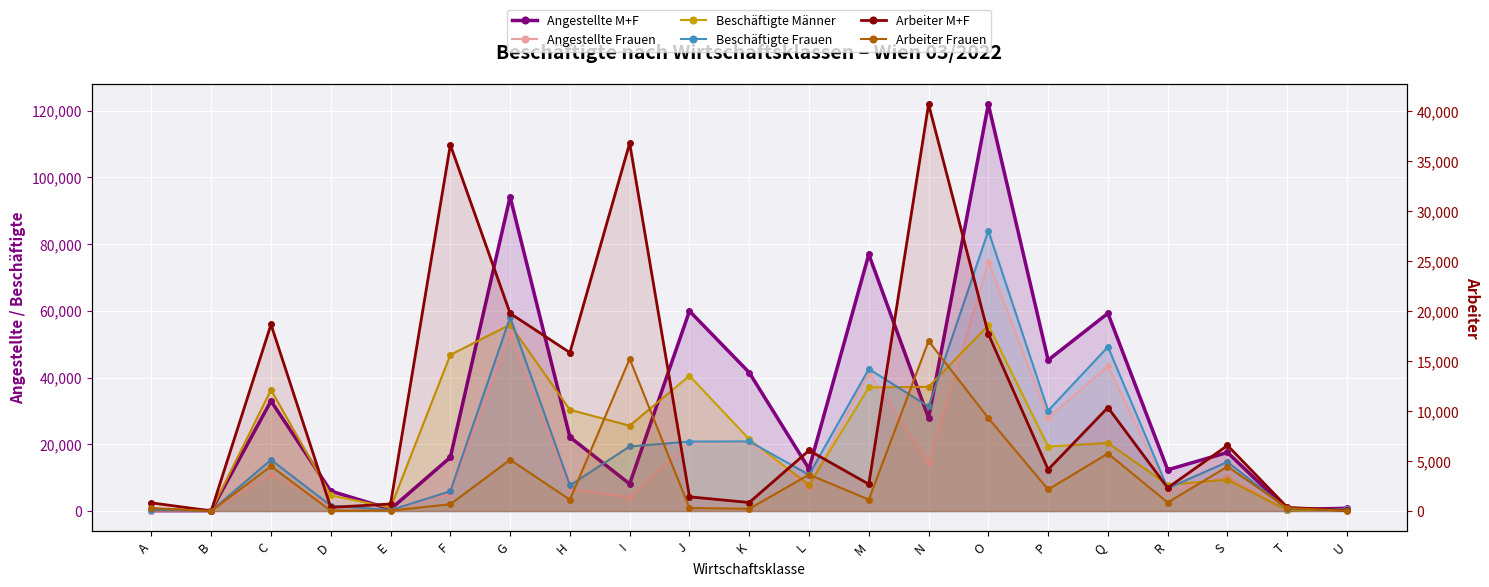

What are all the series names shown in the legend?

Angestellte M+F, Angestellte Frauen, Beschäftigte Männer, Beschäftigte Frauen, Arbeiter M+F, Arbeiter Frauen